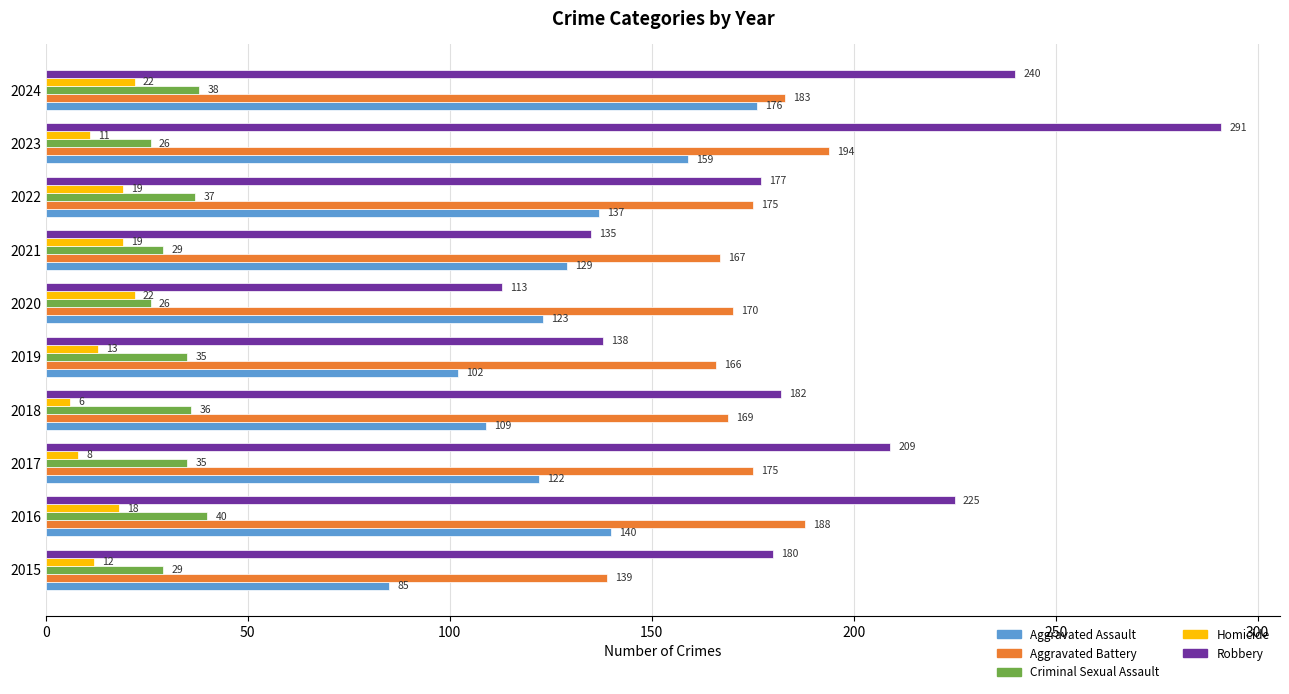

Where is Homicide nearest to the value 14?

2019